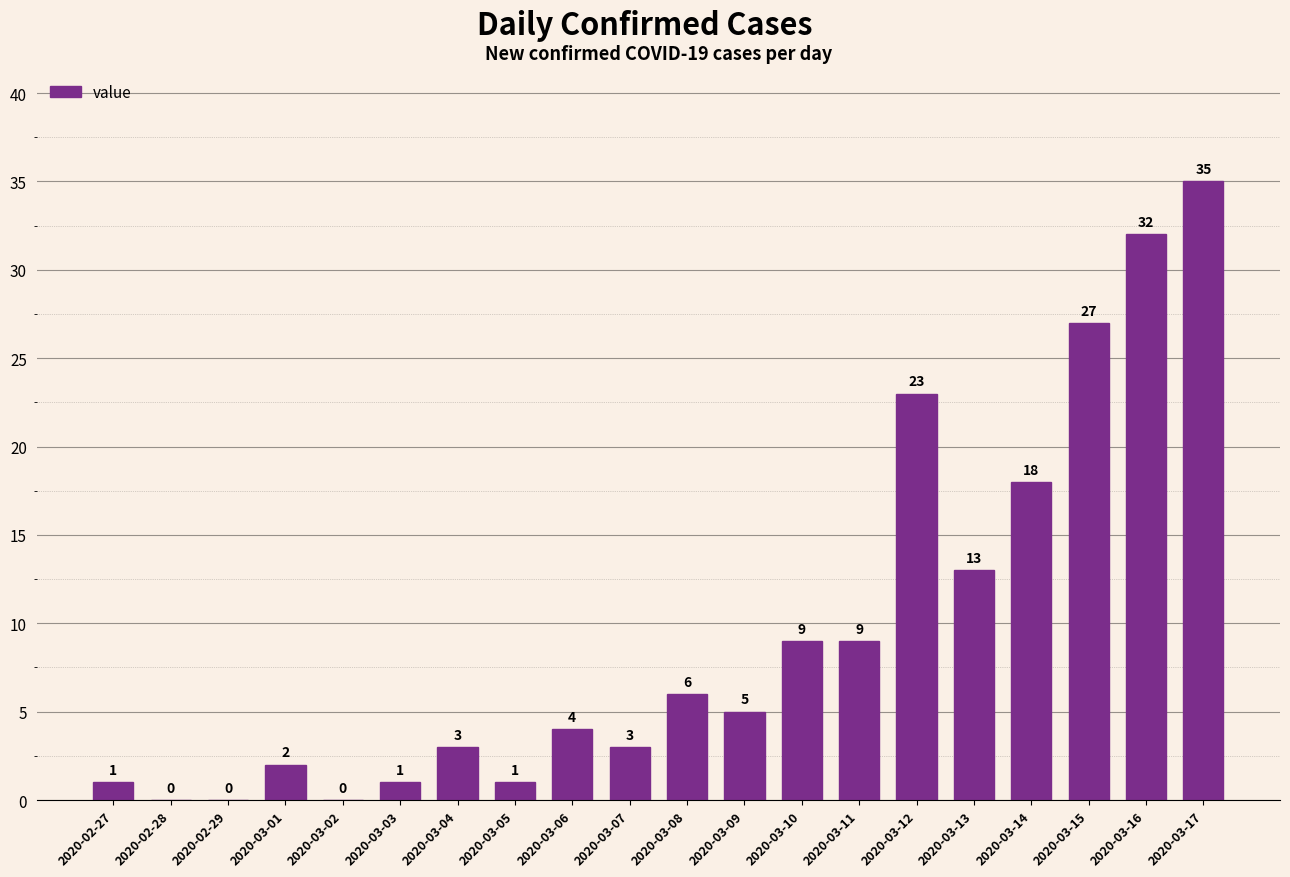

What is the sum of the values at 2020-03-13 and 2020-02-27?

14